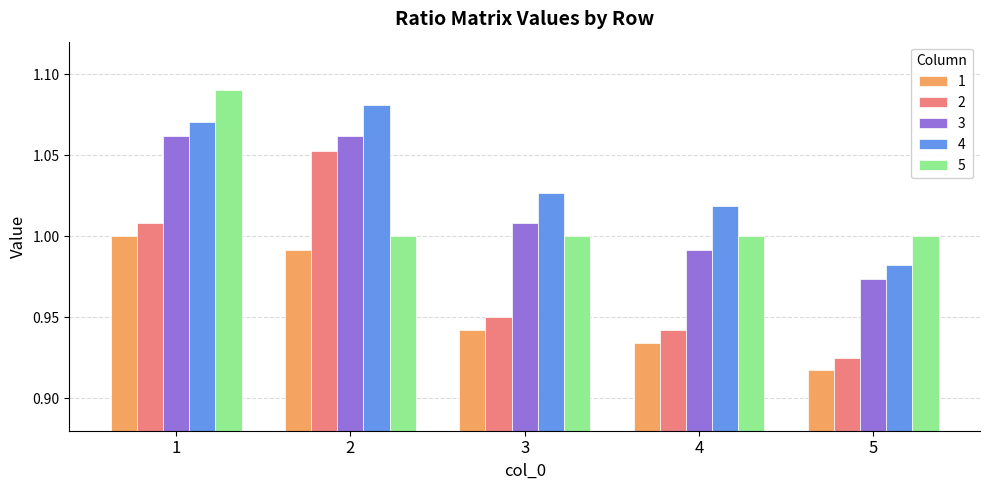

The value of 4 at 5 is 1.8. True or false?

False